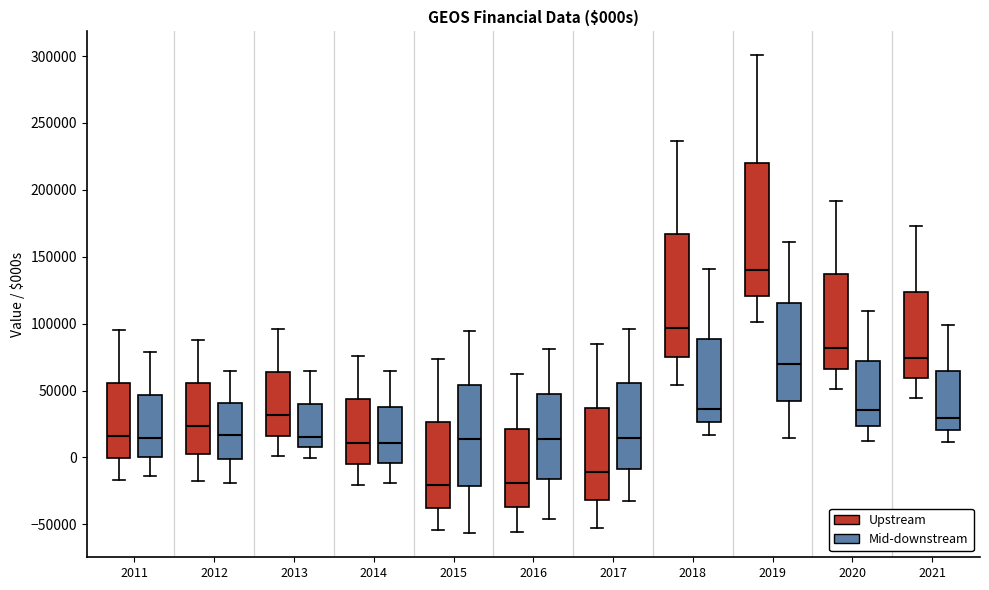

Reading left to right, read every box against the y-axis: the position of its median line, the range the box covers, and the ends of its whiskers. The values are not printed on the chart, so give them approximately, as read against the axis.

2011 (Upstream): median 15000, box 0 to 55000, whiskers -15000 to 95000
2011 (Mid-downstream): median 15000, box 0 to 45000, whiskers -15000 to 80000
2012 (Upstream): median 25000, box 5000 to 55000, whiskers -20000 to 90000
2012 (Mid-downstream): median 15000, box 0 to 40000, whiskers -20000 to 65000
2013 (Upstream): median 30000, box 15000 to 65000, whiskers 0 to 95000
2013 (Mid-downstream): median 15000, box 10000 to 40000, whiskers 0 to 65000
2014 (Upstream): median 10000, box -5000 to 45000, whiskers -20000 to 75000
2014 (Mid-downstream): median 10000, box -5000 to 40000, whiskers -20000 to 65000
2015 (Upstream): median -20000, box -35000 to 25000, whiskers -55000 to 75000
2015 (Mid-downstream): median 15000, box -20000 to 55000, whiskers -55000 to 95000
2016 (Upstream): median -20000, box -35000 to 20000, whiskers -55000 to 60000
2016 (Mid-downstream): median 15000, box -15000 to 50000, whiskers -45000 to 80000
2017 (Upstream): median -10000, box -30000 to 35000, whiskers -55000 to 85000
2017 (Mid-downstream): median 15000, box -10000 to 55000, whiskers -35000 to 95000
2018 (Upstream): median 95000, box 75000 to 165000, whiskers 55000 to 235000
2018 (Mid-downstream): median 35000, box 25000 to 90000, whiskers 15000 to 140000
2019 (Upstream): median 140000, box 120000 to 220000, whiskers 100000 to 300000
2019 (Mid-downstream): median 70000, box 40000 to 115000, whiskers 15000 to 160000
2020 (Upstream): median 80000, box 65000 to 135000, whiskers 50000 to 190000
2020 (Mid-downstream): median 35000, box 25000 to 70000, whiskers 10000 to 110000
2021 (Upstream): median 75000, box 60000 to 125000, whiskers 45000 to 175000
2021 (Mid-downstream): median 30000, box 20000 to 65000, whiskers 10000 to 100000